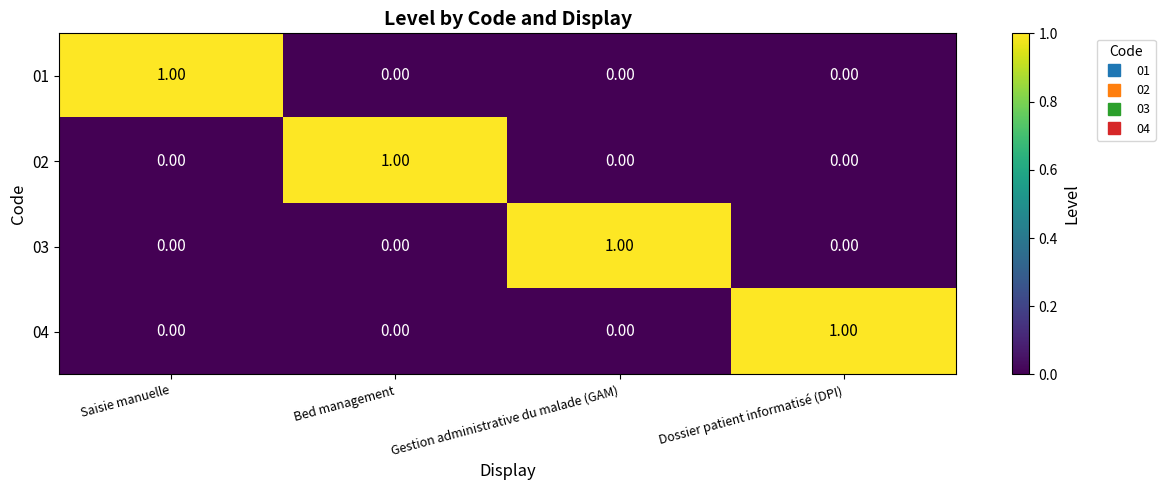

Is the value of 02 at Gestion administrative du malade (GAM) greater than the value of 03 at Gestion administrative du malade (GAM)?

No